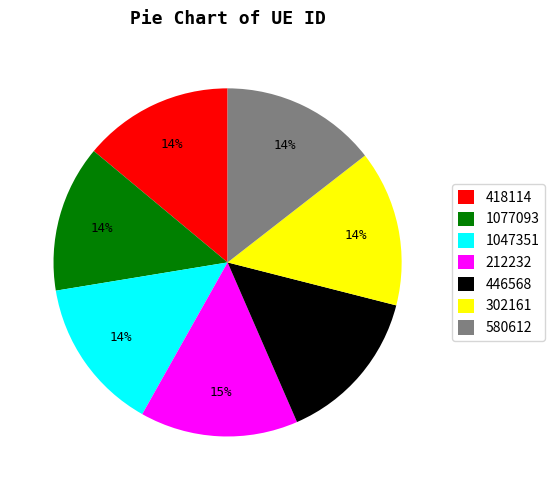

How many segments does this pie chart have?

7